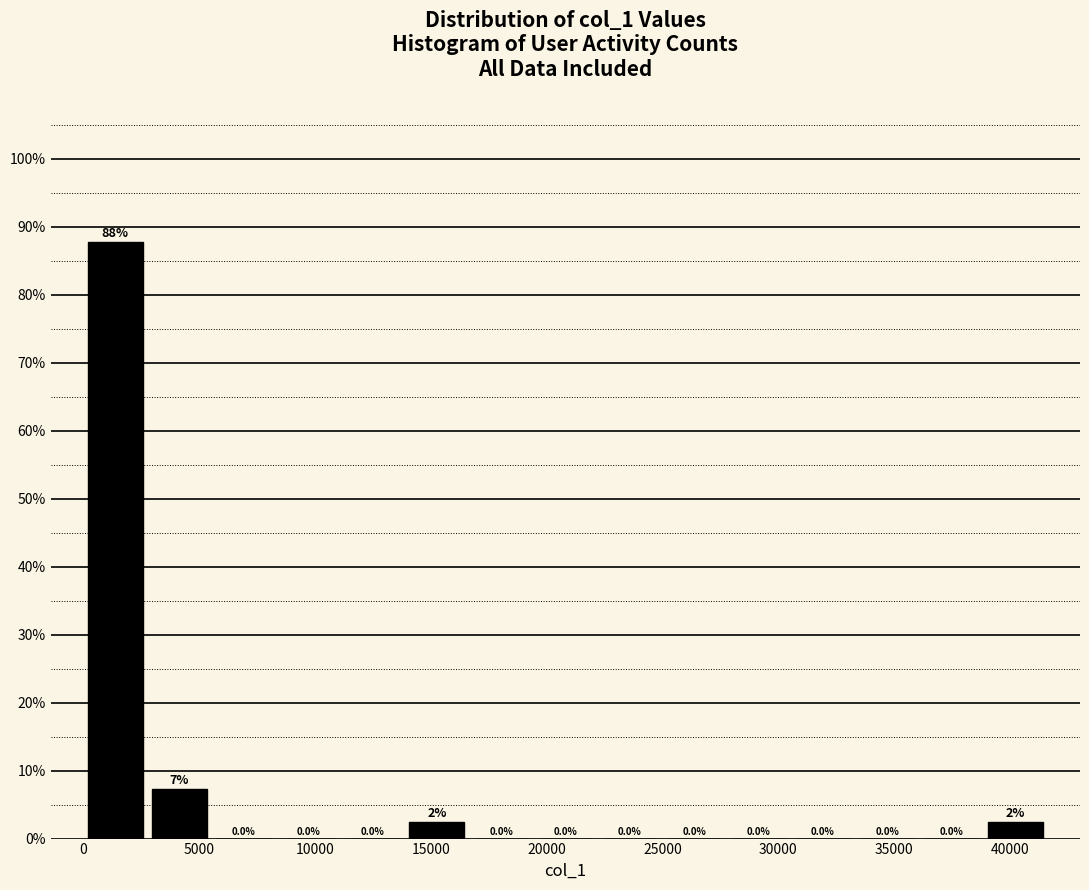

Over which range of the x-axis is the bar tallest?

0 to 3000